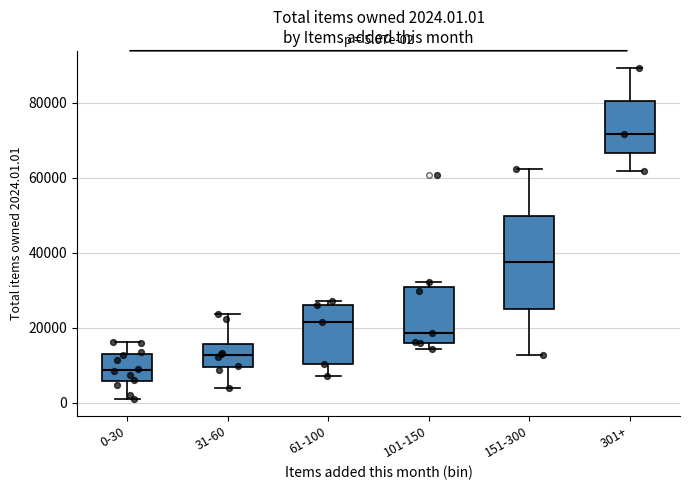

Which box is the tallest, from its lower edge to its upper edge?

151-300